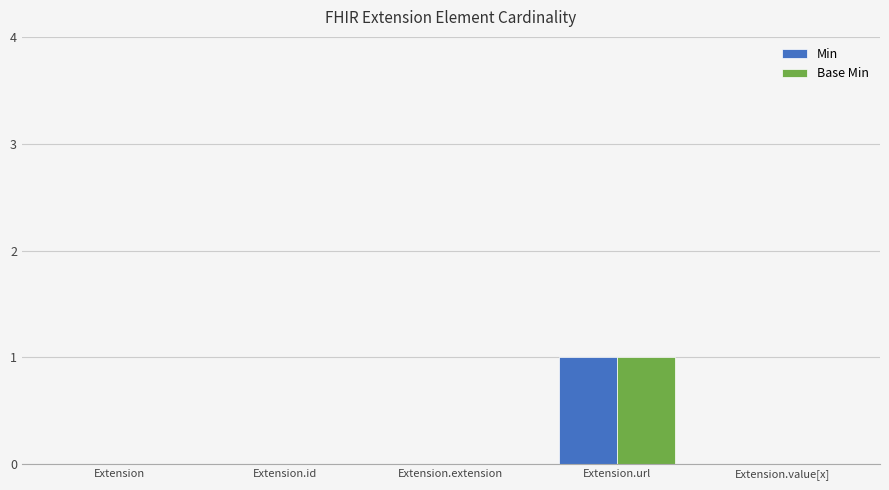

Does the chart contain stacked bars?

No